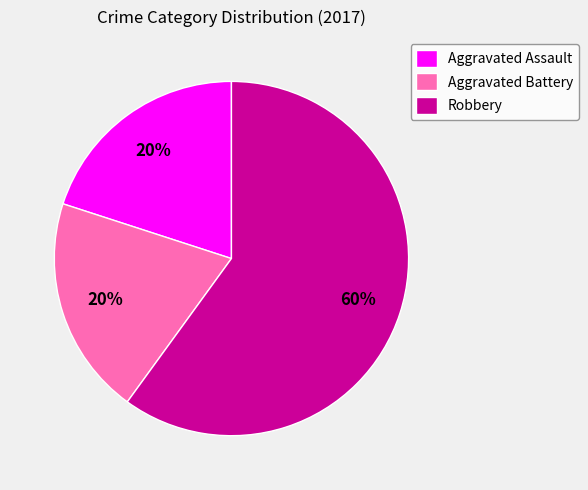

To the nearest percent, what is the average slice percentage?

33%